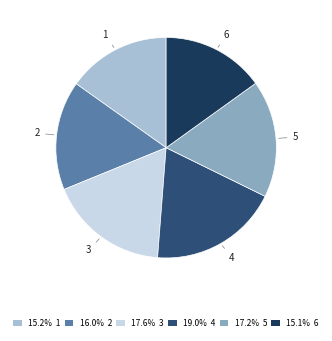

How many slices are in this pie chart?

6